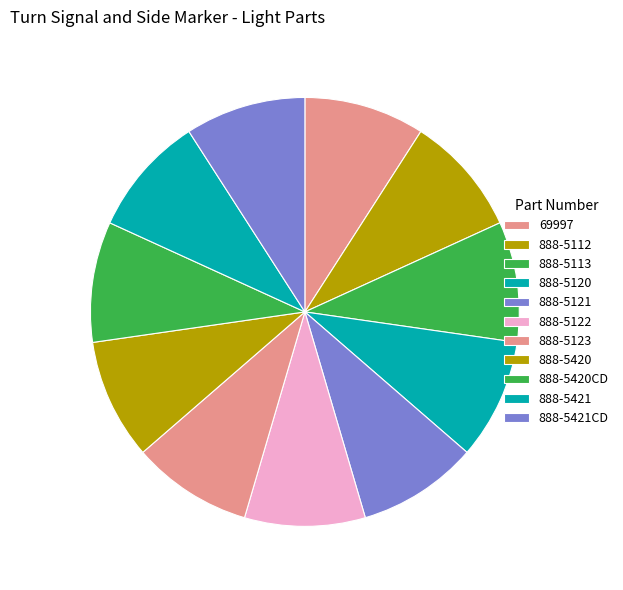

To the nearest percent, what percentage of the pie is 888-5421CD?

9%